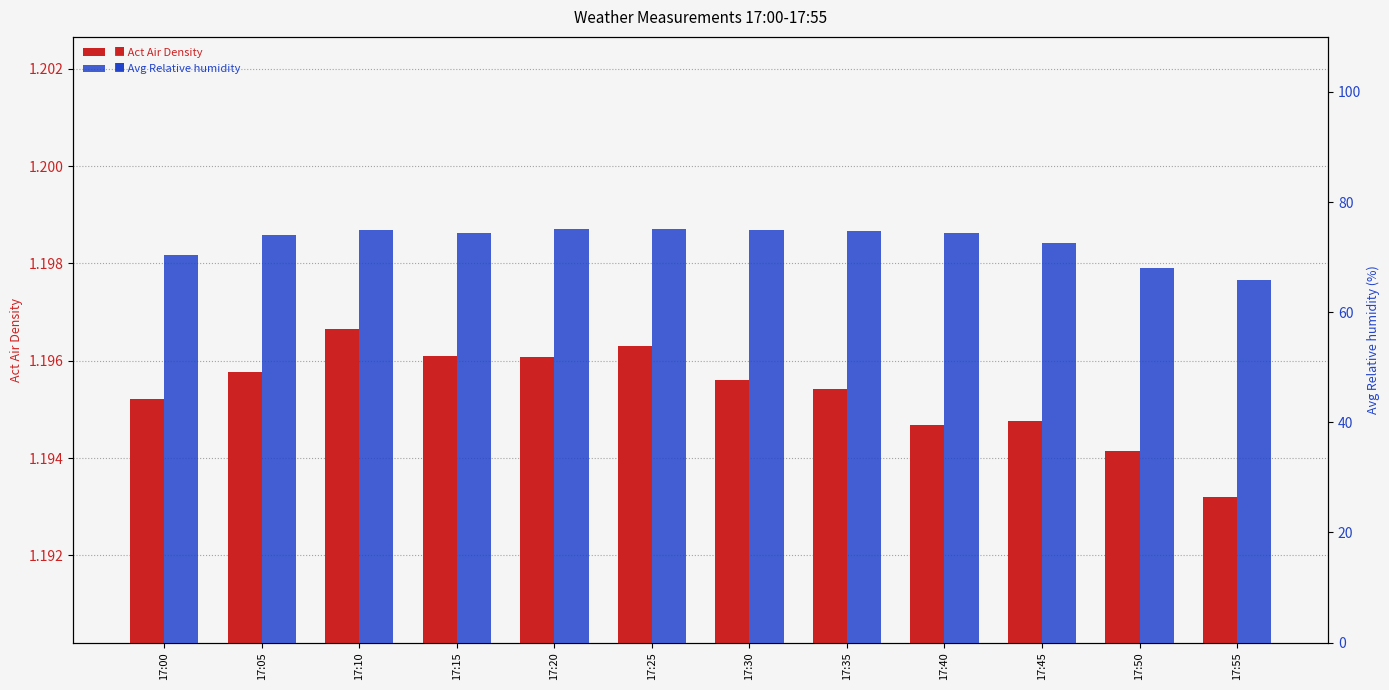

True or false: Act Air Density has a value of 1.2 at 17:05.

True